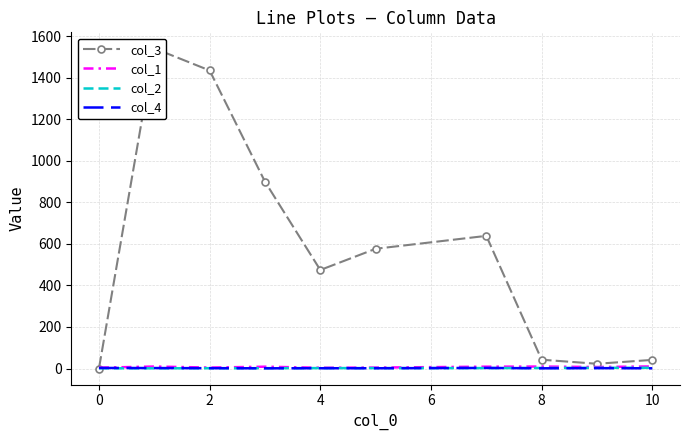

What is the difference between the col_2 values at 4 and 2?

0.5